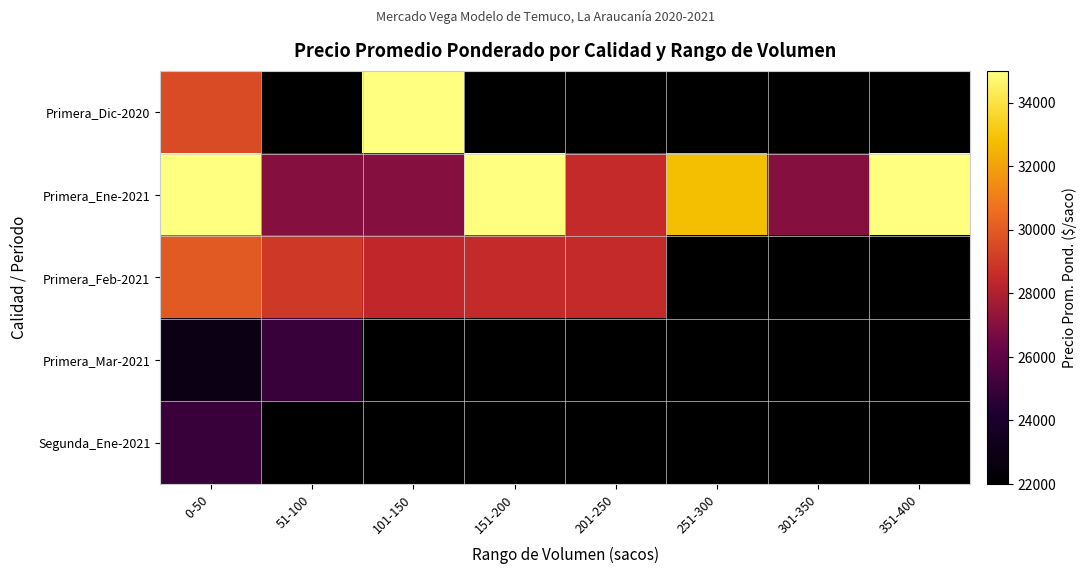

The value of Primera_Ene-2021 at 51-100 is 39163.5. True or false?

False